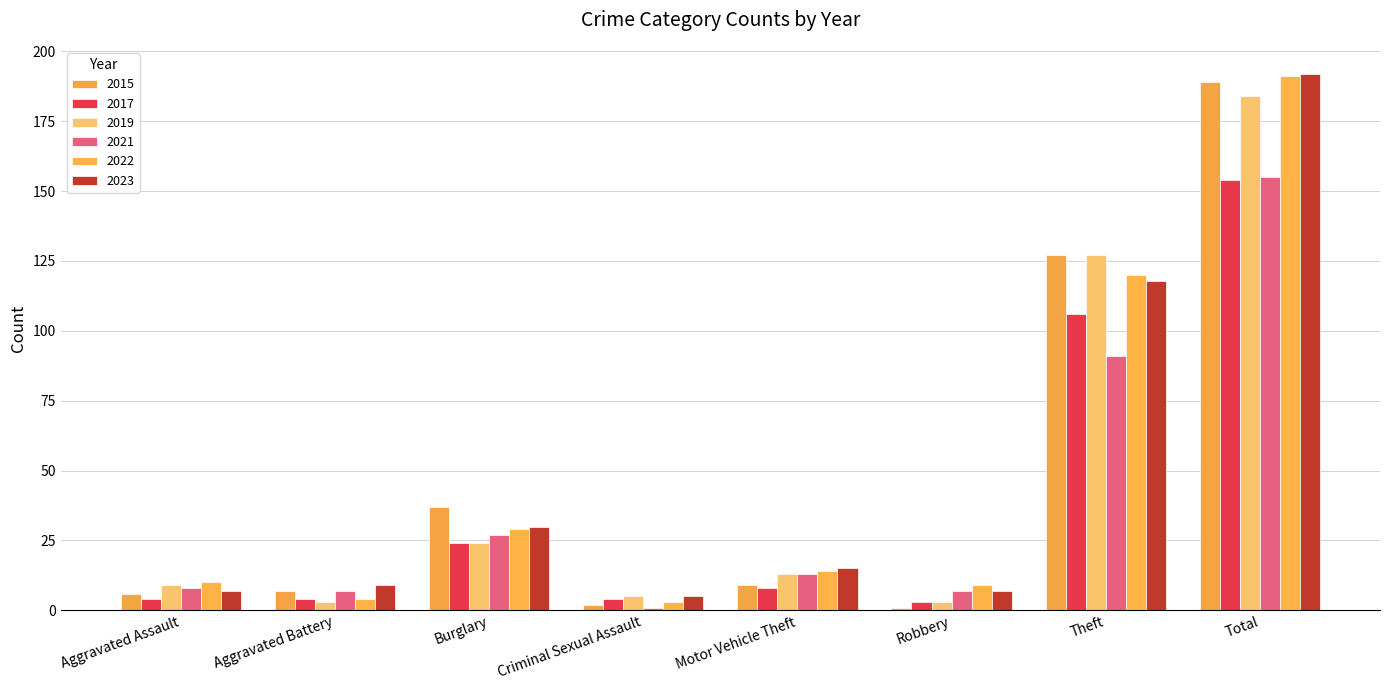

How many groups of bars are there?

8